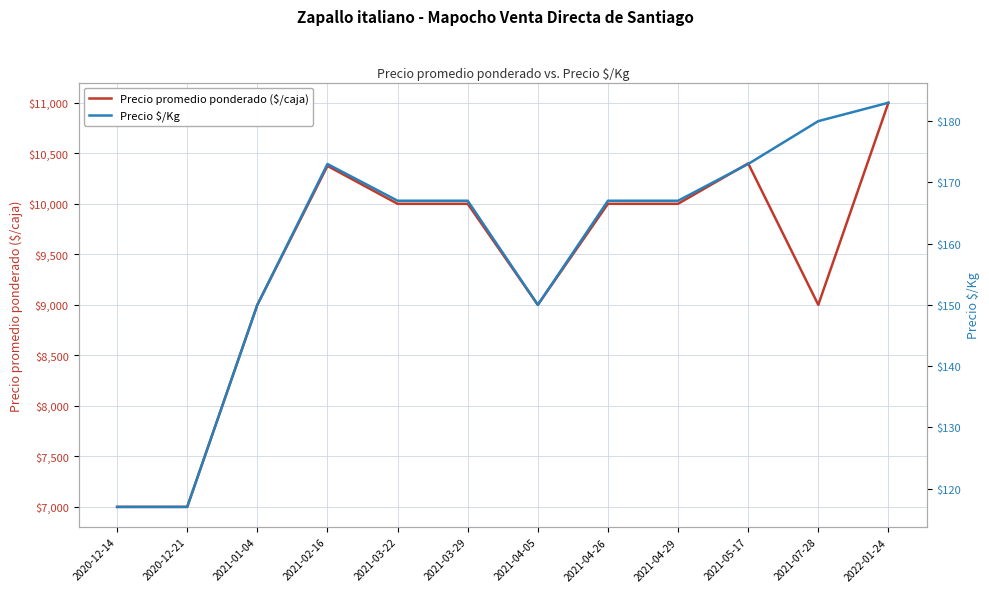

Is the value of Precio $/Kg at 2022-01-24 greater than the value of Precio promedio ponderado ($/caja) at 2021-02-16?

No